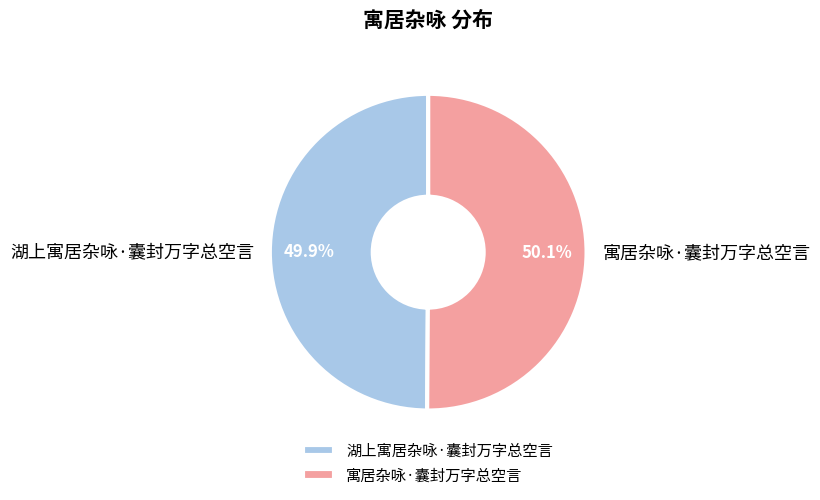

True or false: 湖上寓居杂咏·囊封万字总空言 accounts for 50% of the total.

True